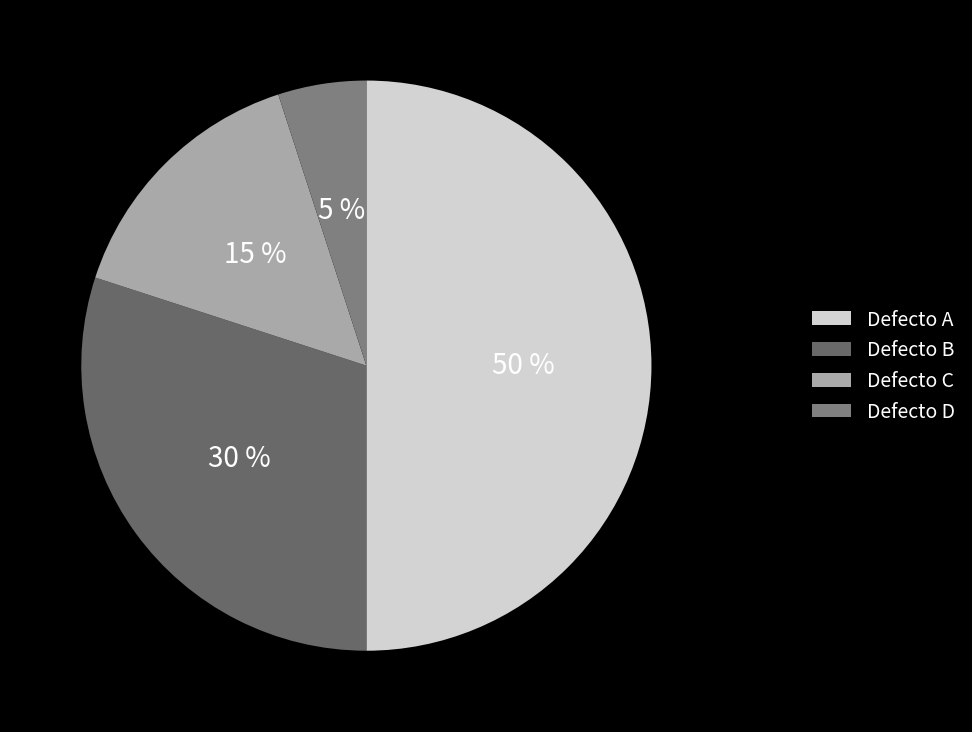

To the nearest percent, what is the difference between the Defecto A and Defecto D slice percentages?

45%